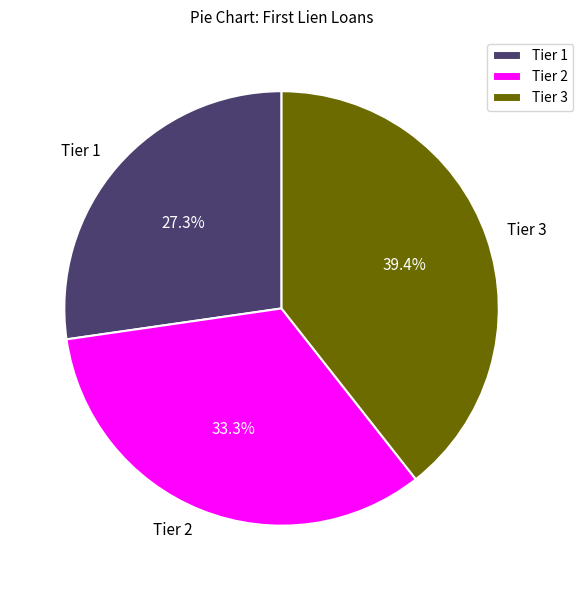

Which has a higher value, Tier 2 or Tier 1?

Tier 2